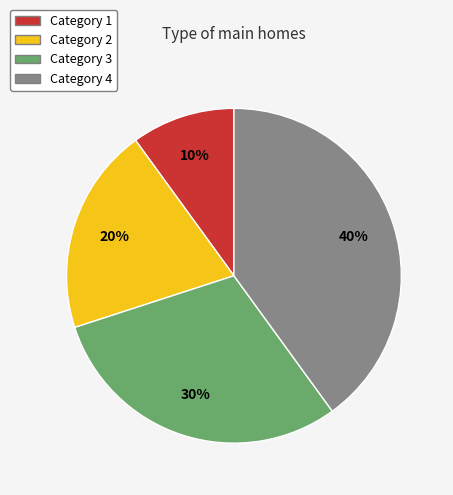

Which has a higher value, Category 1 or Category 3?

Category 3